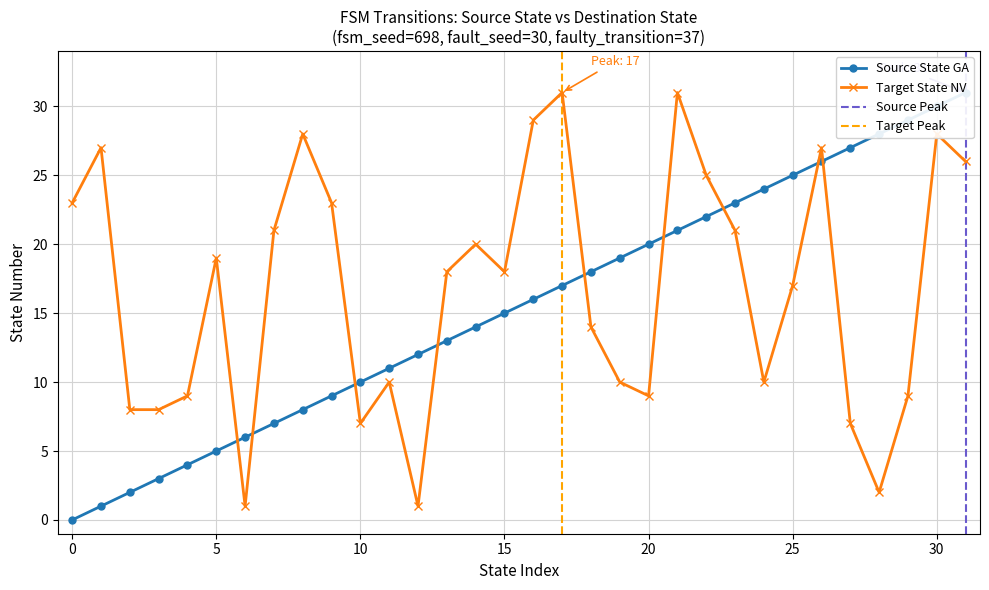

In Target State NV, how many points are higher than both neighbors (excluding endpoints)?

9